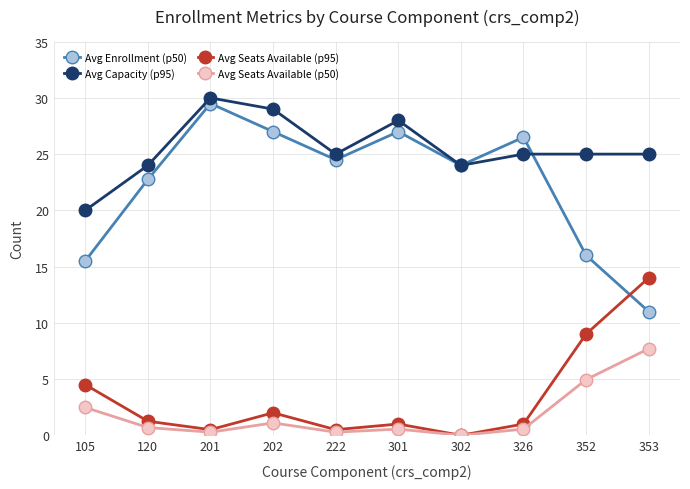

What is the value of the Avg Seats Available (p95) point at the 6th from the left?

1.0